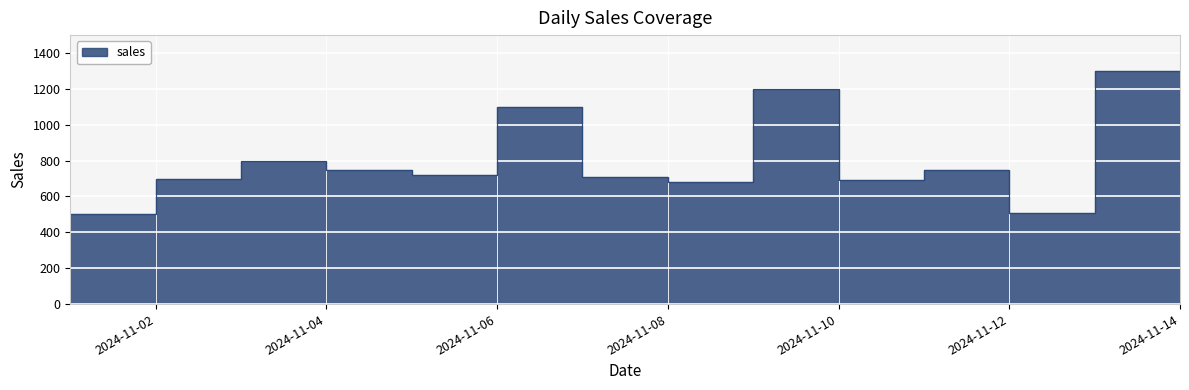

Is it true that the value at 2024-11-12 is 349?

False